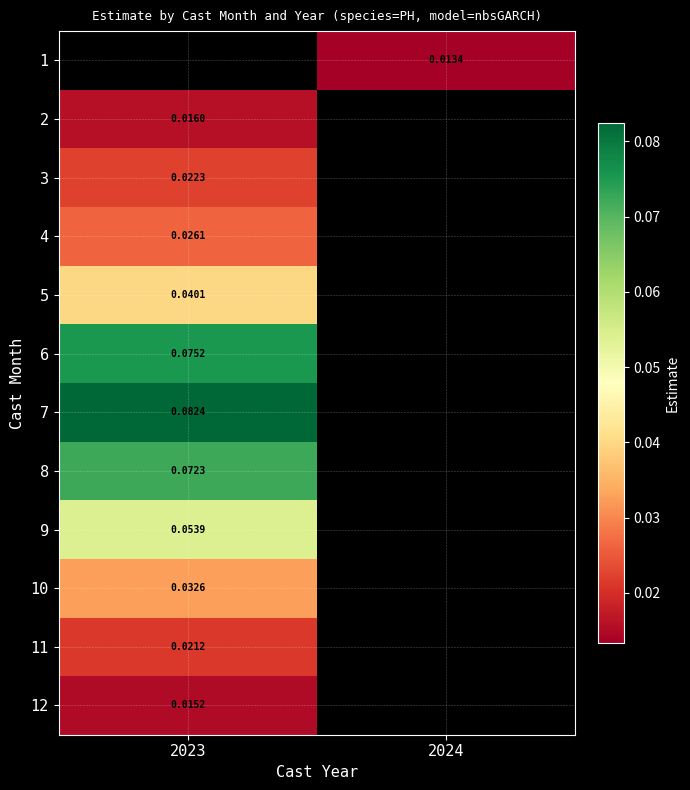

How many categories are shown in the chart?

2